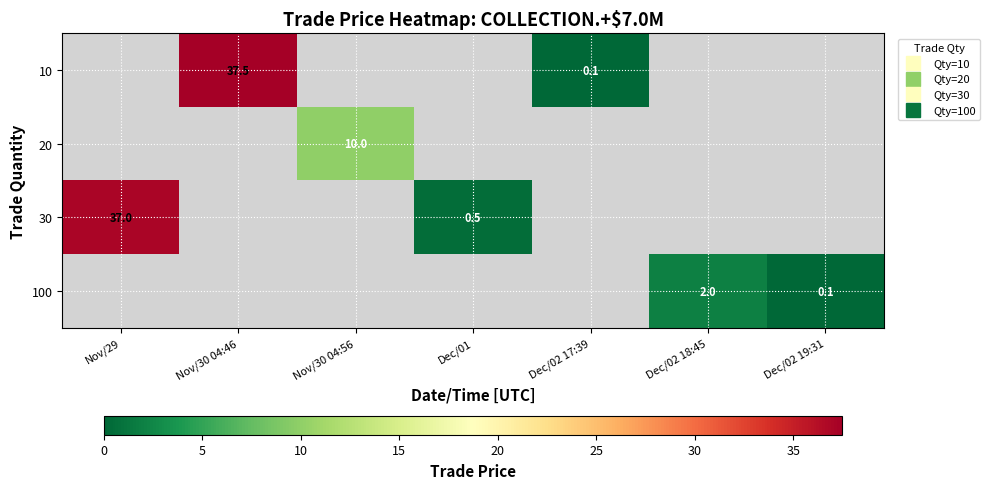

How many series are shown in this chart?

4